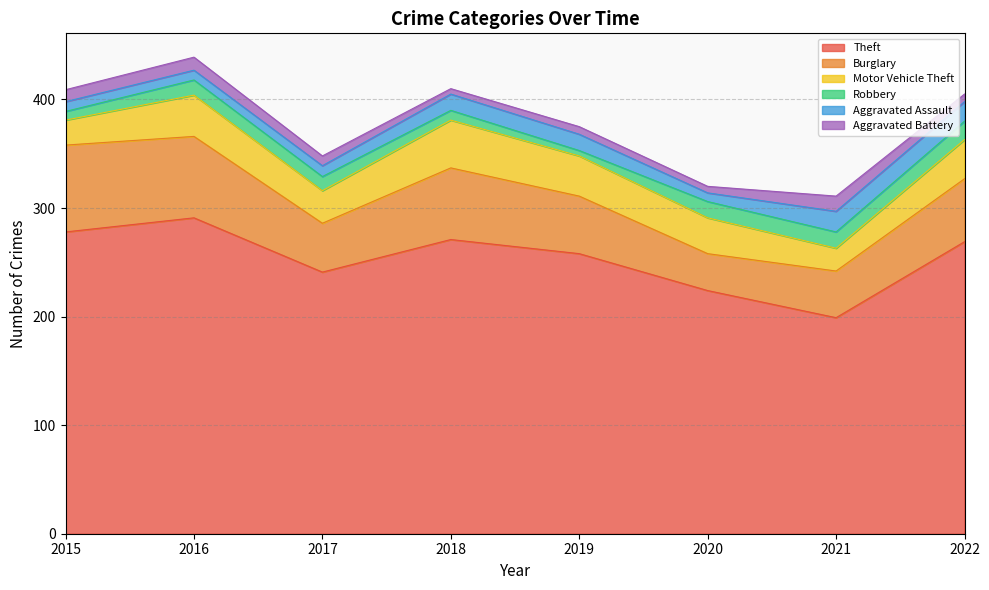

List the labels in order of Burglary value, smallest first.

2020, 2021, 2017, 2019, 2022, 2018, 2016, 2015